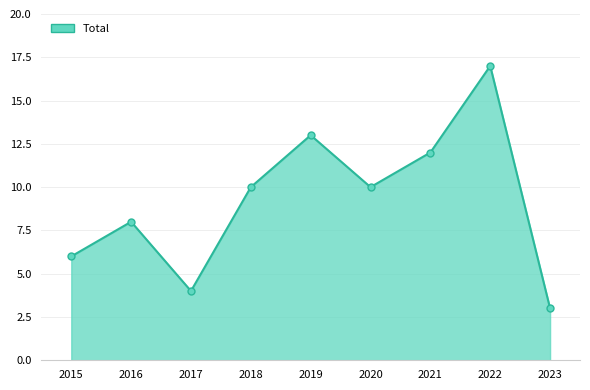

Between 2021 and 2018, which is larger?

2021